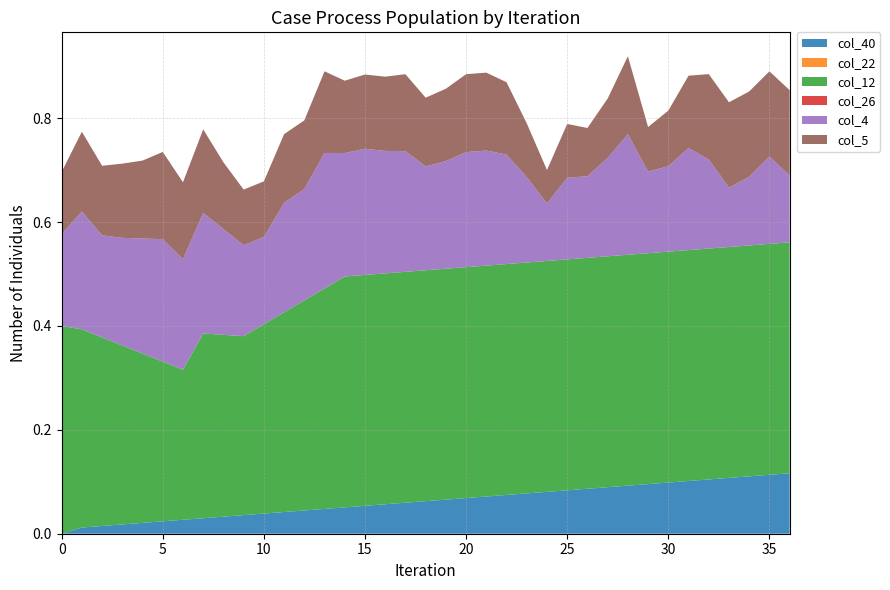

Reading left to right, list all the values displayed in this chart.

col_40: 0.0	0.0	0.0	0.0	0.0	0.0	0.0	0.0	0.0	0.0	0.0	0.0	0.0	0.0	0.1	0.1	0.1	0.1	0.1	0.1	0.1	0.1	0.1	0.1	0.1	0.1	0.1	0.1	0.1	0.1	0.1	0.1	0.1	0.1	0.1	0.1	0.1
col_22: -0.0	-0.0	-0.0	-0.0	-0.0	-0.0	-0.0	-0.0	-0.0	-0.0	-0.0	-0.0	-0.0	-0.0	-0.0	-0.0	-0.0	-0.0	-0.0	-0.0	-0.0	-0.0	-0.0	-0.0	-0.0	-0.0	-0.0	-0.0	-0.0	-0.0	-0.0	-0.0	-0.0	-0.0	-0.0	-0.0	-0.0
col_12: 0.4	0.4	0.4	0.3	0.3	0.3	0.3	0.4	0.4	0.3	0.4	0.4	0.4	0.4	0.4	0.4	0.4	0.4	0.4	0.4	0.4	0.4	0.4	0.4	0.4	0.4	0.4	0.4	0.4	0.4	0.4	0.4	0.4	0.4	0.4	0.4	0.4
col_26: -0.0	-0.0	-0.0	-0.0	-0.0	-0.0	-0.0	-0.0	-0.0	-0.0	-0.0	-0.0	-0.0	-0.0	-0.0	-0.0	-0.0	-0.0	-0.0	-0.0	-0.0	-0.0	-0.0	-0.0	-0.0	-0.0	-0.0	-0.0	-0.0	-0.0	-0.0	-0.0	-0.0	-0.0	-0.0	-0.0	-0.0
col_4: 0.2	0.2	0.2	0.2	0.2	0.2	0.2	0.2	0.2	0.2	0.2	0.2	0.2	0.3	0.2	0.2	0.2	0.2	0.2	0.2	0.2	0.2	0.2	0.2	0.1	0.2	0.2	0.2	0.2	0.2	0.2	0.2	0.2	0.1	0.1	0.2	0.1
col_5: 0.1	0.2	0.1	0.1	0.1	0.2	0.1	0.2	0.1	0.1	0.1	0.1	0.1	0.2	0.1	0.1	0.1	0.1	0.1	0.1	0.1	0.1	0.1	0.1	0.1	0.1	0.1	0.1	0.1	0.1	0.1	0.1	0.2	0.2	0.2	0.2	0.2